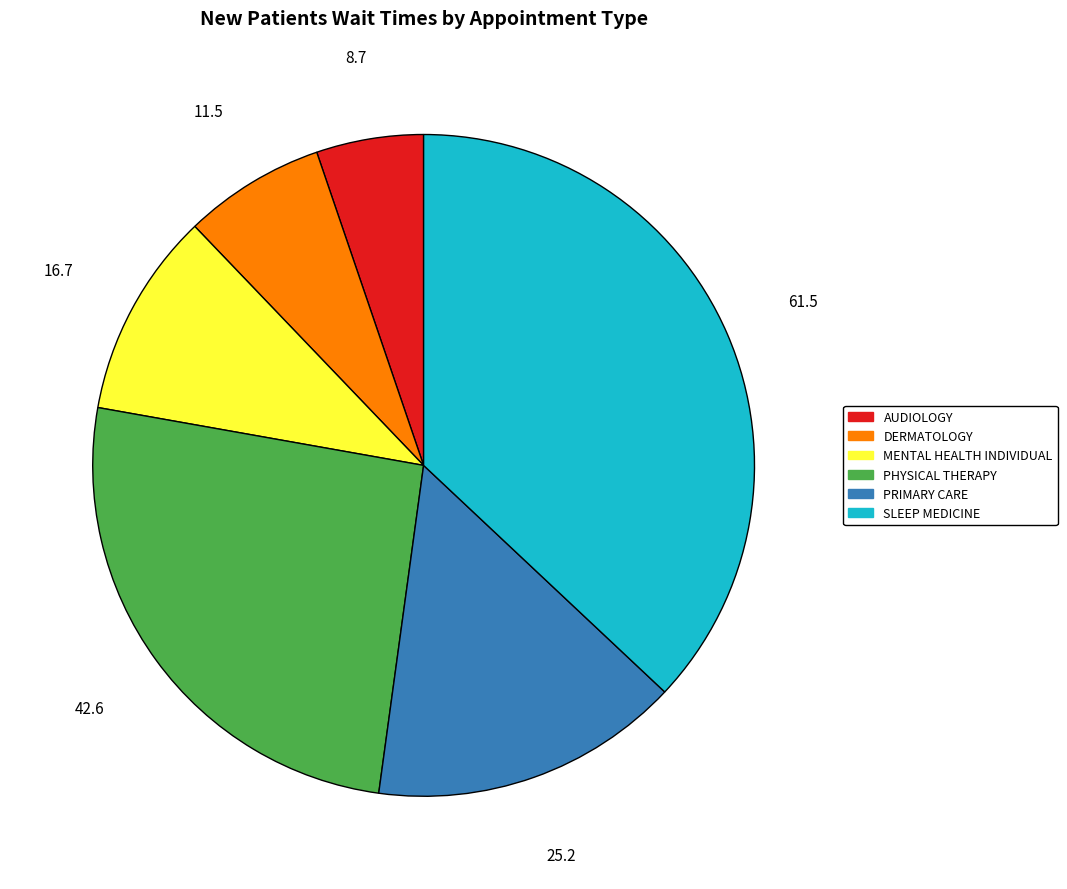

Is there any slice that represents more than half of the pie?

No